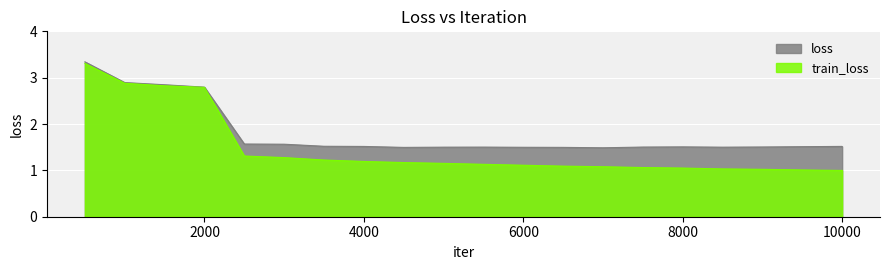

At which label is loss closest to 2?

2500